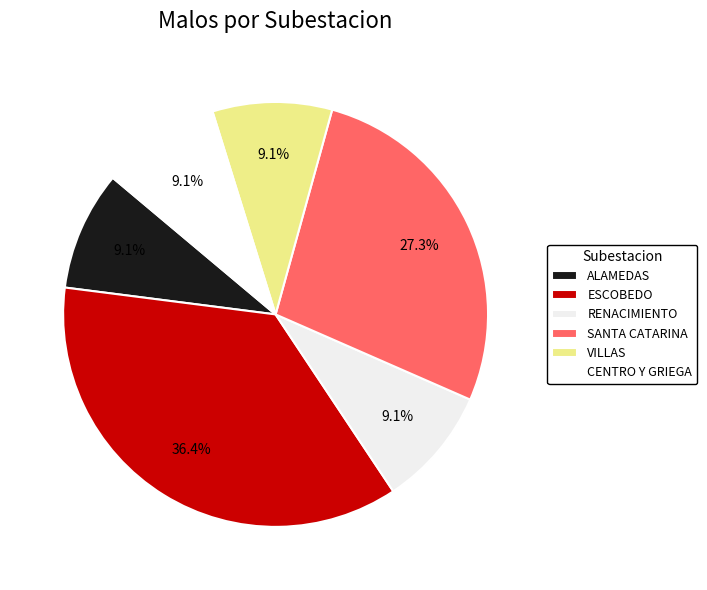

How many segments does this pie chart have?

6